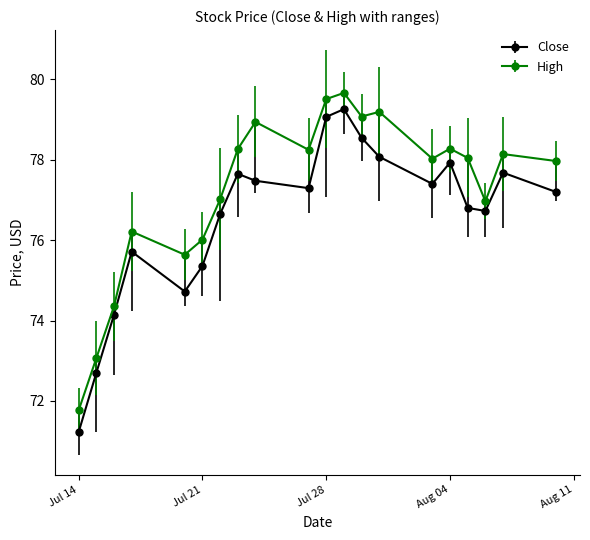

True or false: High and Close intersect in this chart.

False